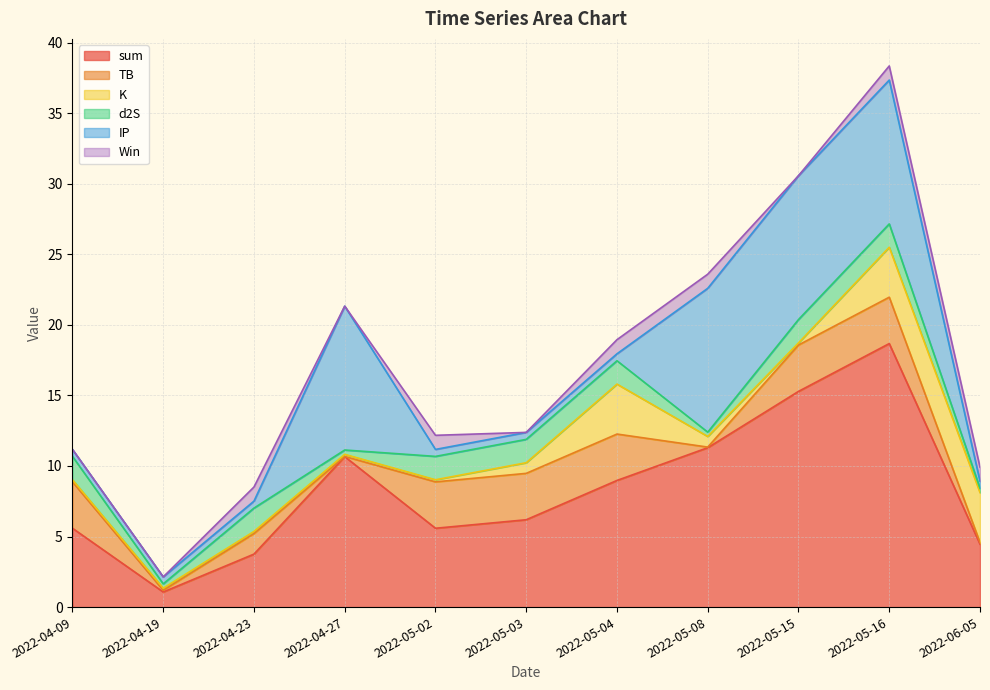

At which category is the sum across all series the highest?

2022-05-16